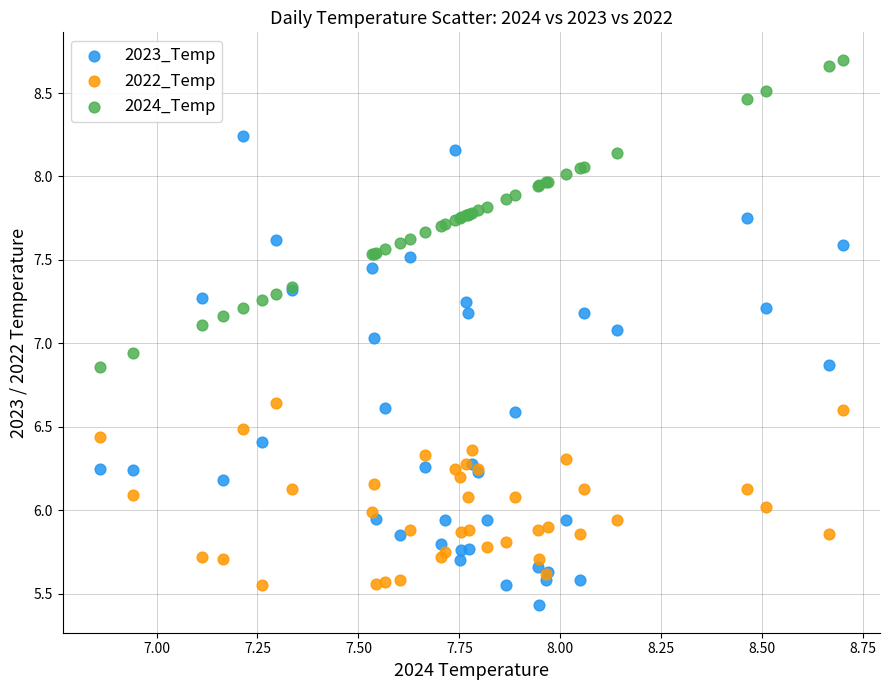

What are all the series names shown in the legend?

2023_Temp, 2022_Temp, 2024_Temp